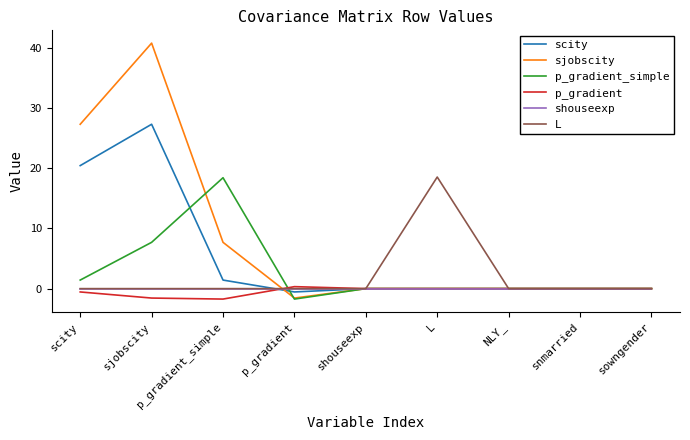

True or false: scity has a value of 0.0 at shouseexp.

True